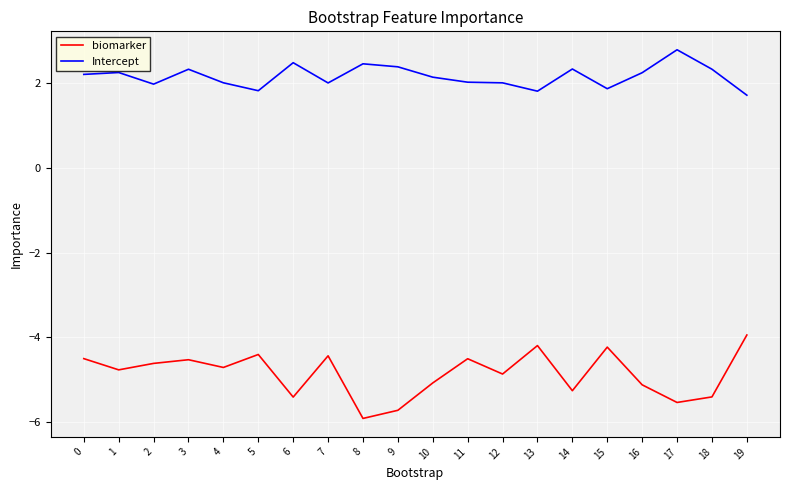

What are all the series names shown in the legend?

biomarker, Intercept